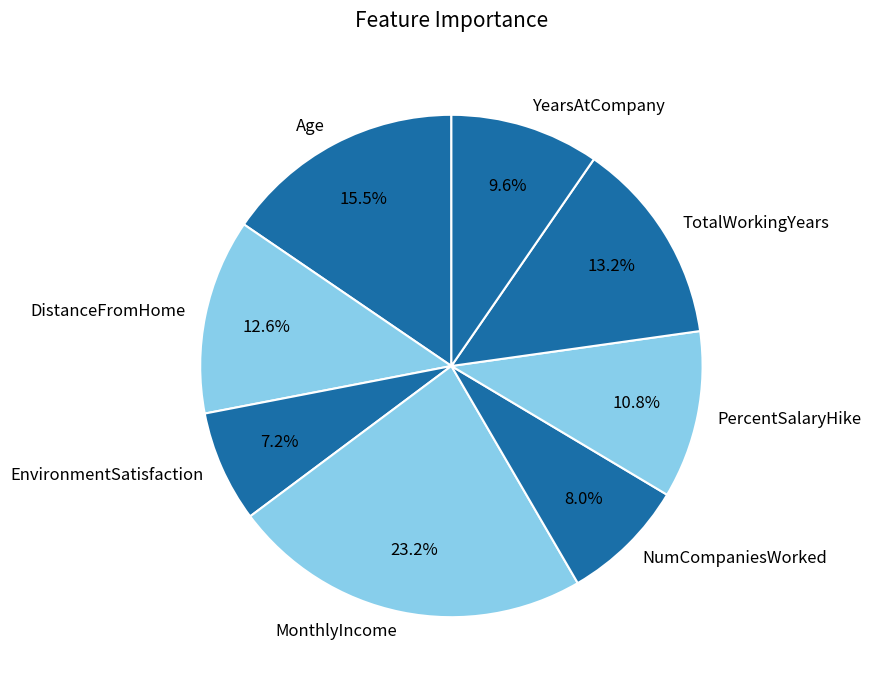

Count the number of slices in the pie.

8